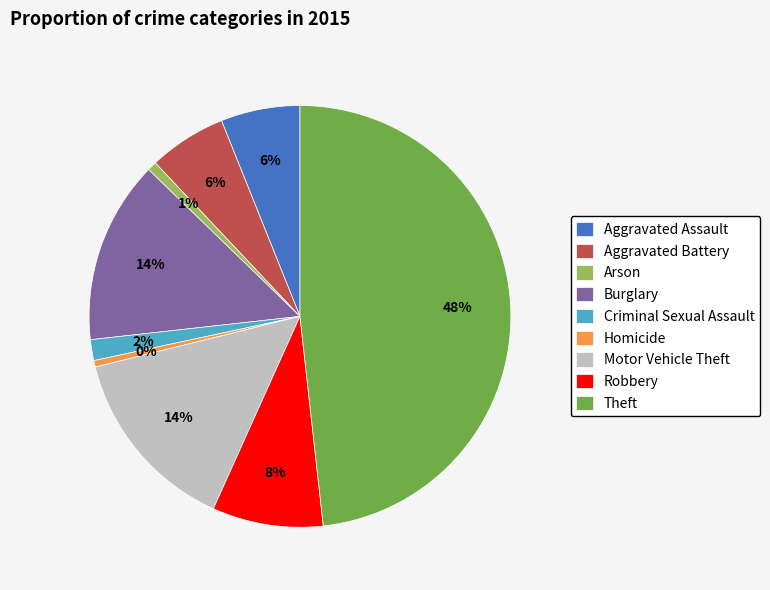

Is there a majority slice in this chart?

No